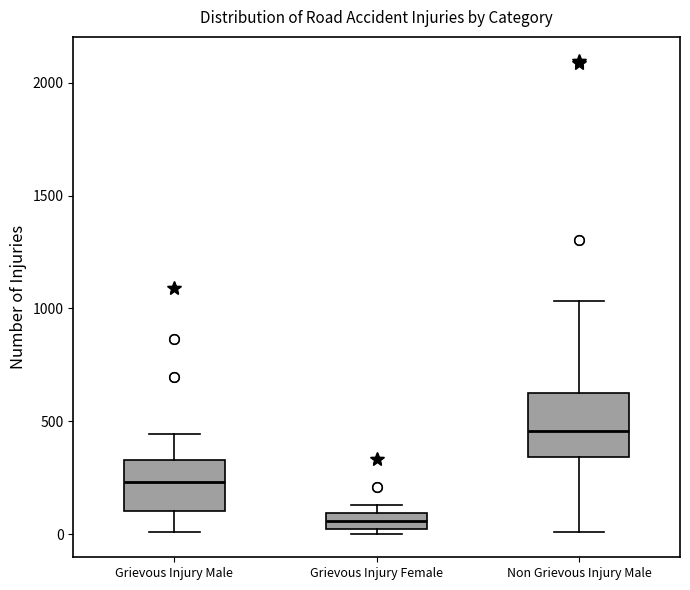

Which box is the tallest, from its lower edge to its upper edge?

Non Grievous Injury Male